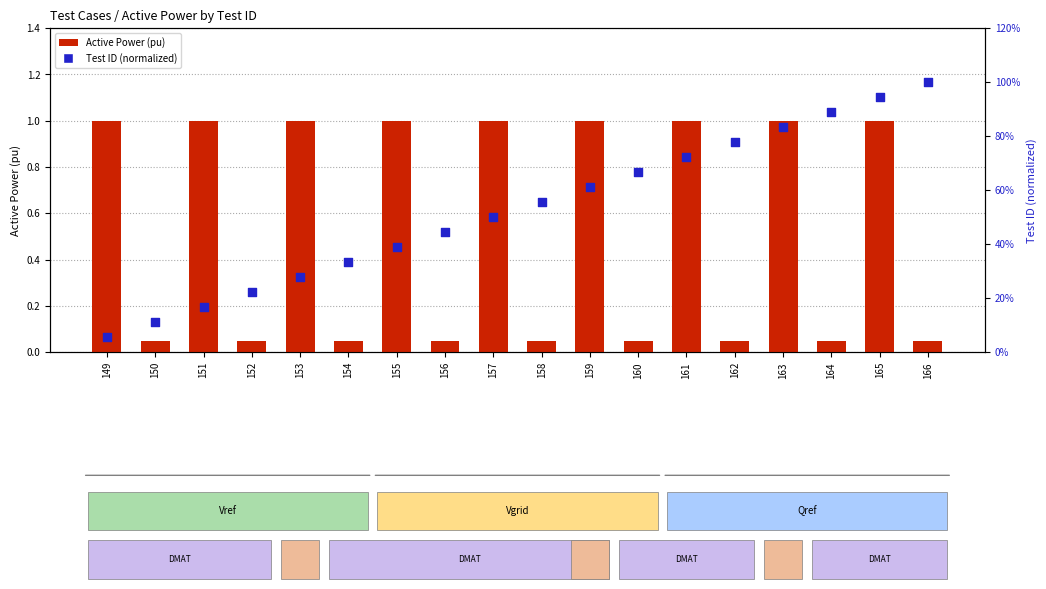

What is the total value across all series at 156?

0.5